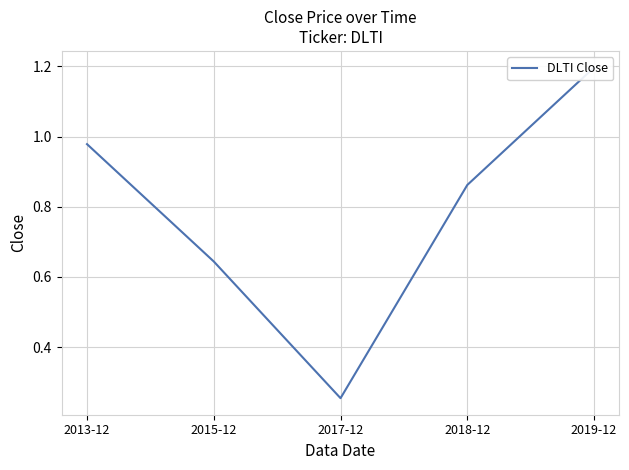

Where is the data nearest to the value 0?

2017-12